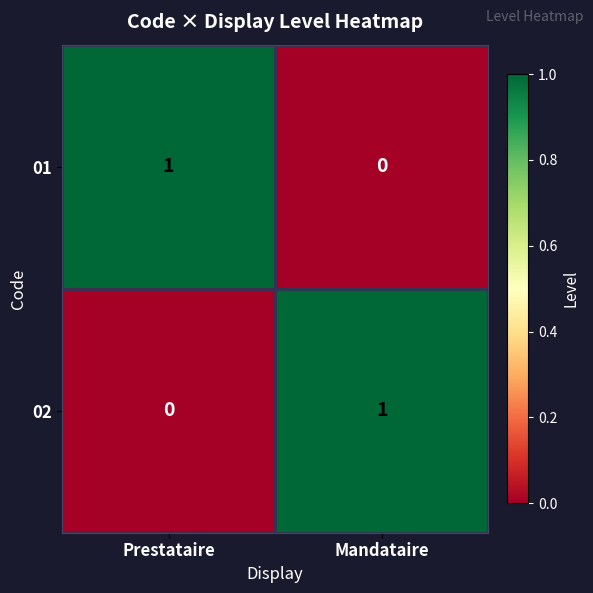

What is the greatest value displayed?

1